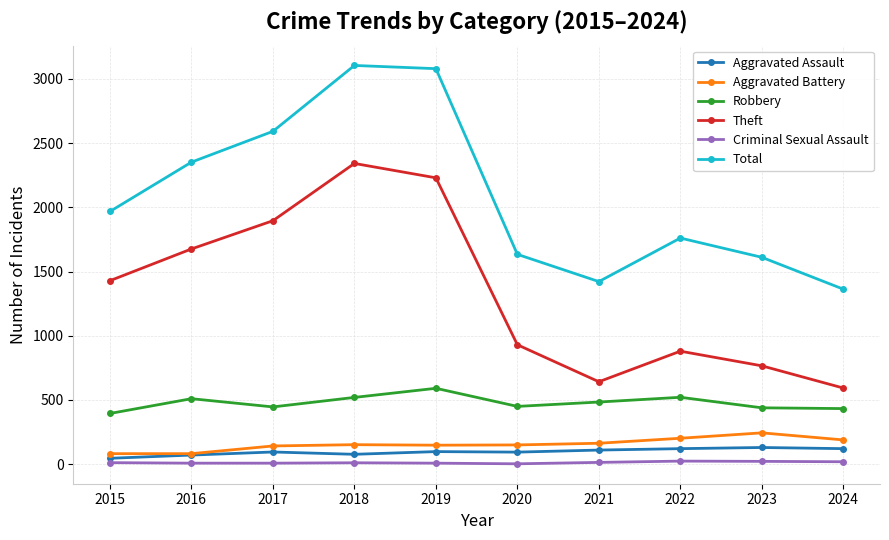

At which label does Robbery reach its minimum?

2015